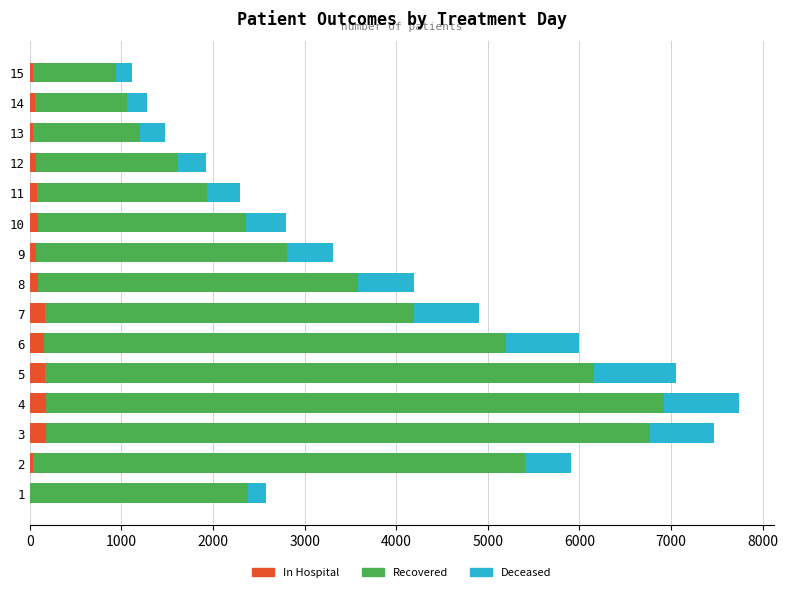

What is the maximum value for In Hospital?

173